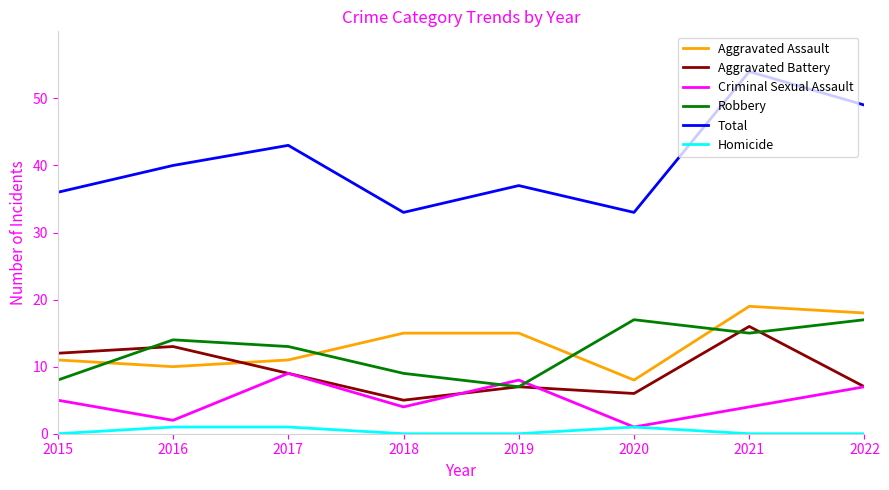

True or false: Aggravated Assault has a value of 11 at 2015.

True